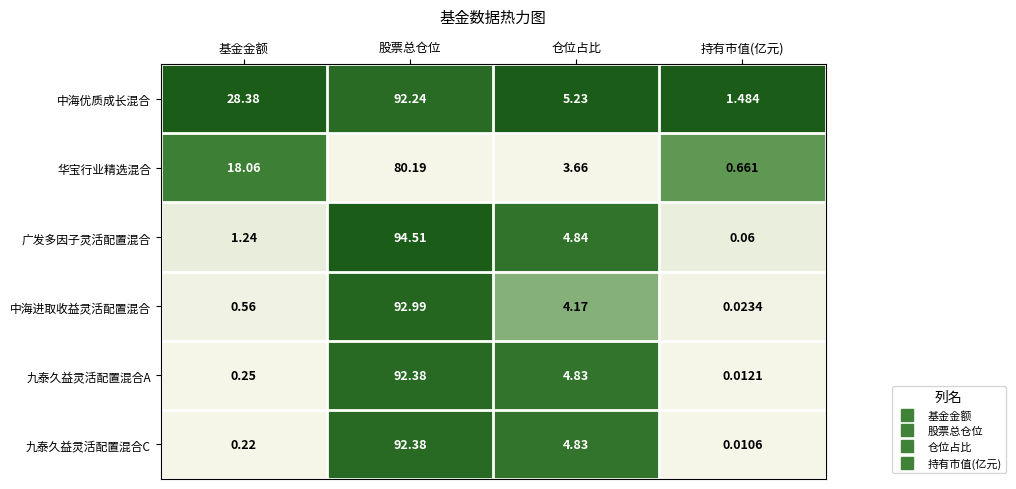

Which series has the largest total across all categories?

中海优质成长混合